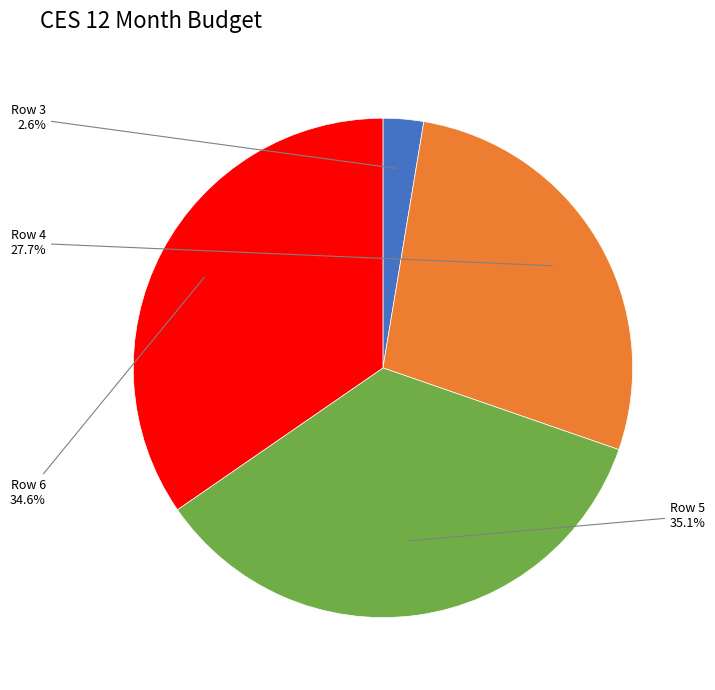

Which has a higher value, Row 4 or Row 5?

Row 5